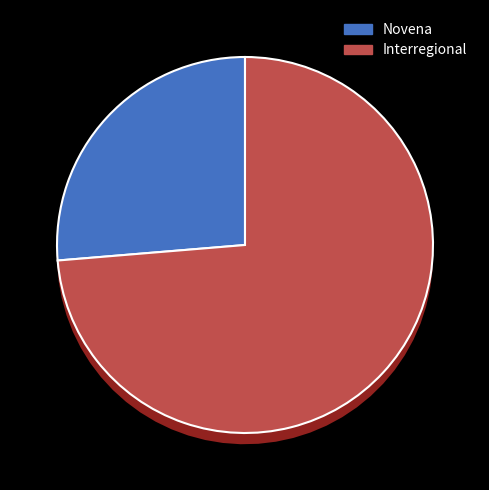

Combined, do Novena and Interregional account for over 50%?

Yes